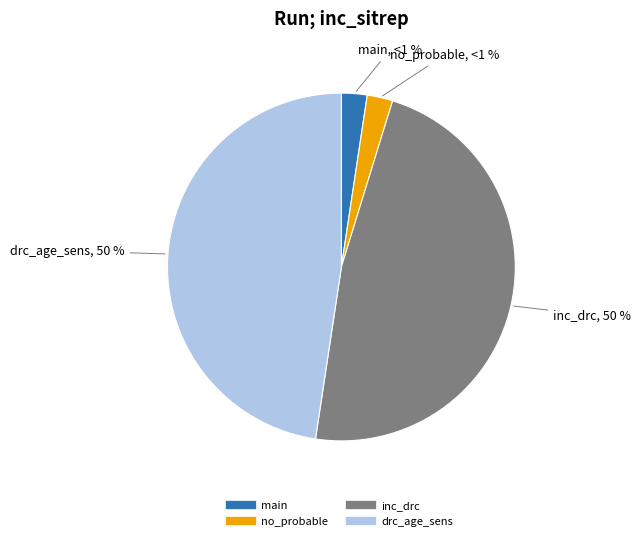

How many segments does this pie chart have?

4